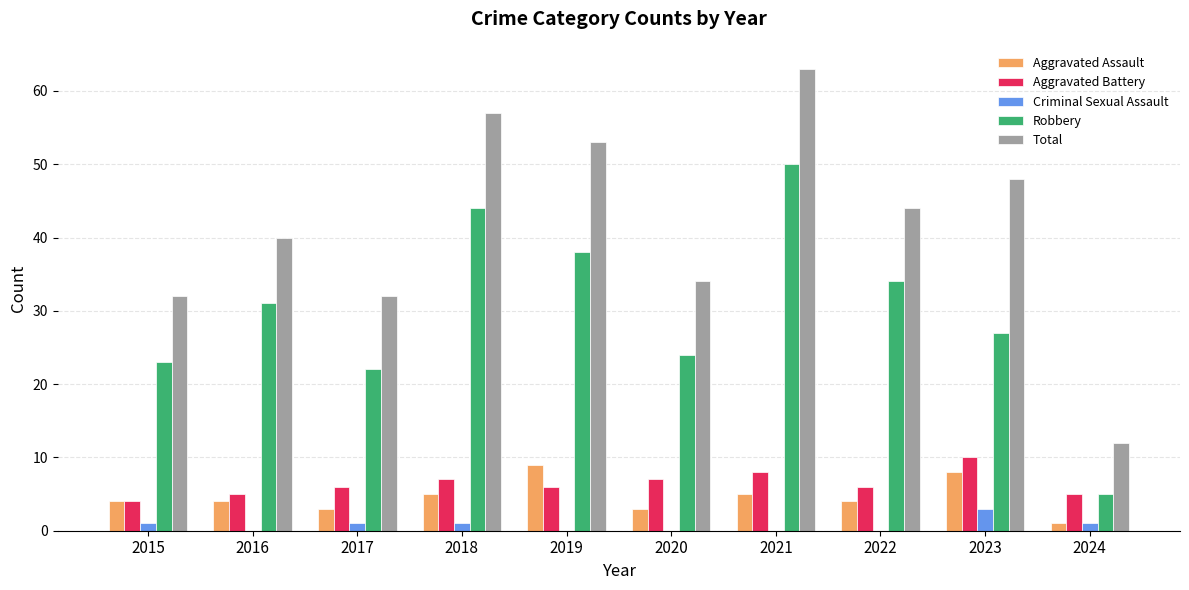

The Total series shows 14 at 2019. True or false?

False